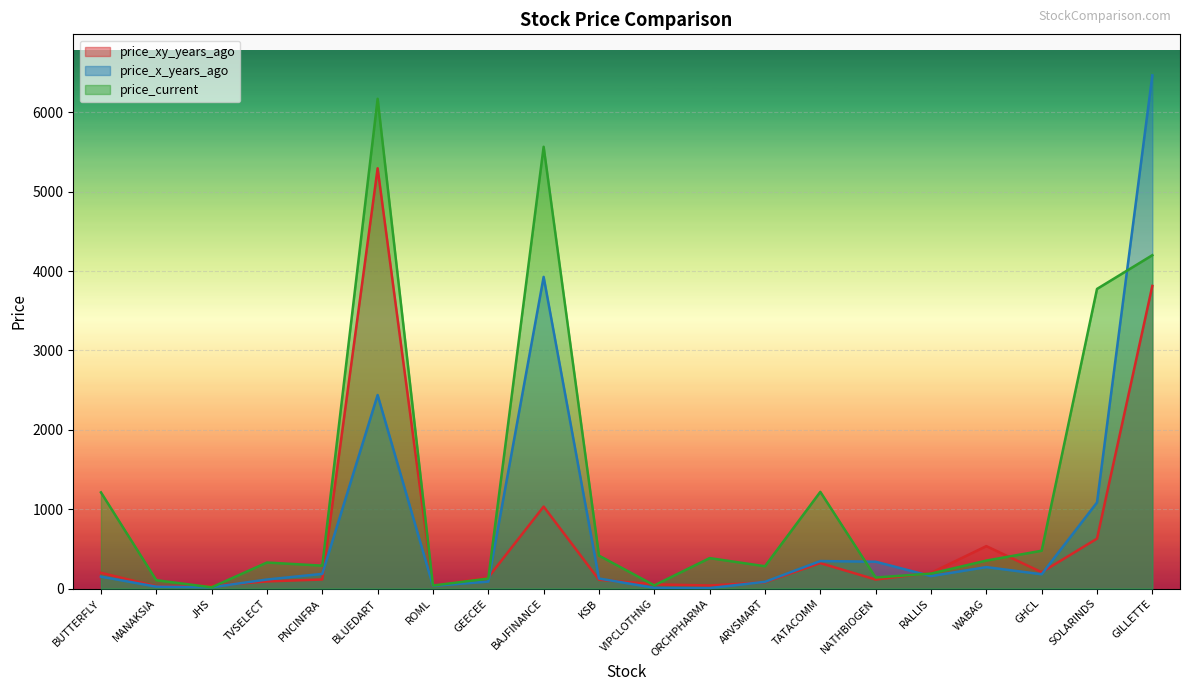

Where is price_x_years_ago nearest to the value 3234?

BAJFINANCE